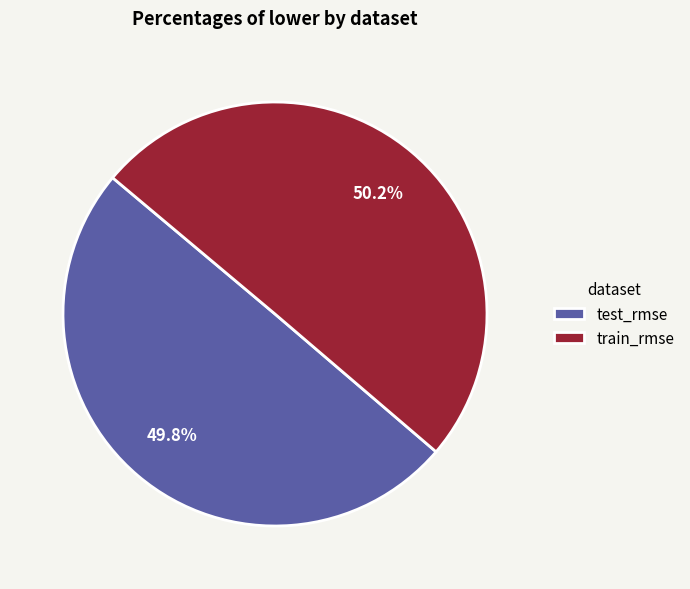

To the nearest percent, what percentage of the pie is train_rmse?

50%